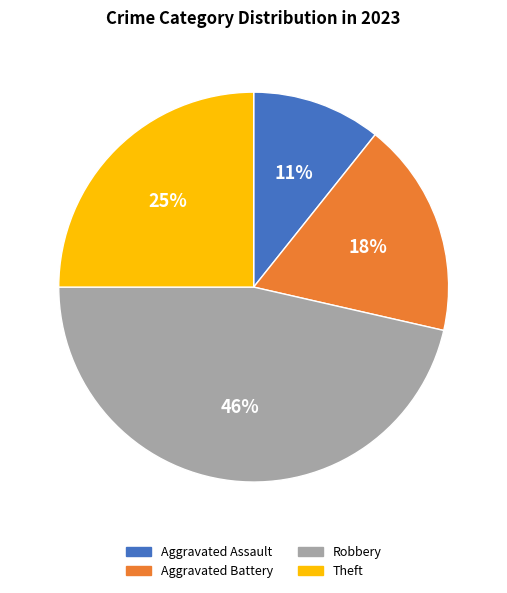

Is there any slice that represents more than half of the pie?

No